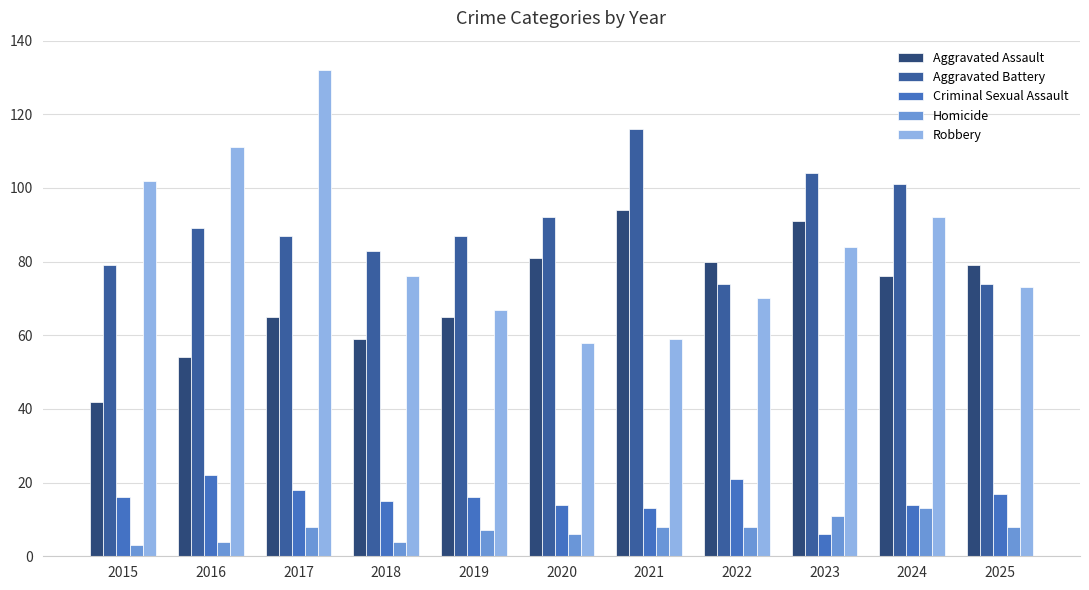

Reading left to right, extract all data points from this chart.

Aggravated Assault: 42	54	65	59	65	81	94	80	91	76	79
Aggravated Battery: 79	89	87	83	87	92	116	74	104	101	74
Criminal Sexual Assault: 16	22	18	15	16	14	13	21	6	14	17
Homicide: 3	4	8	4	7	6	8	8	11	13	8
Robbery: 102	111	132	76	67	58	59	70	84	92	73